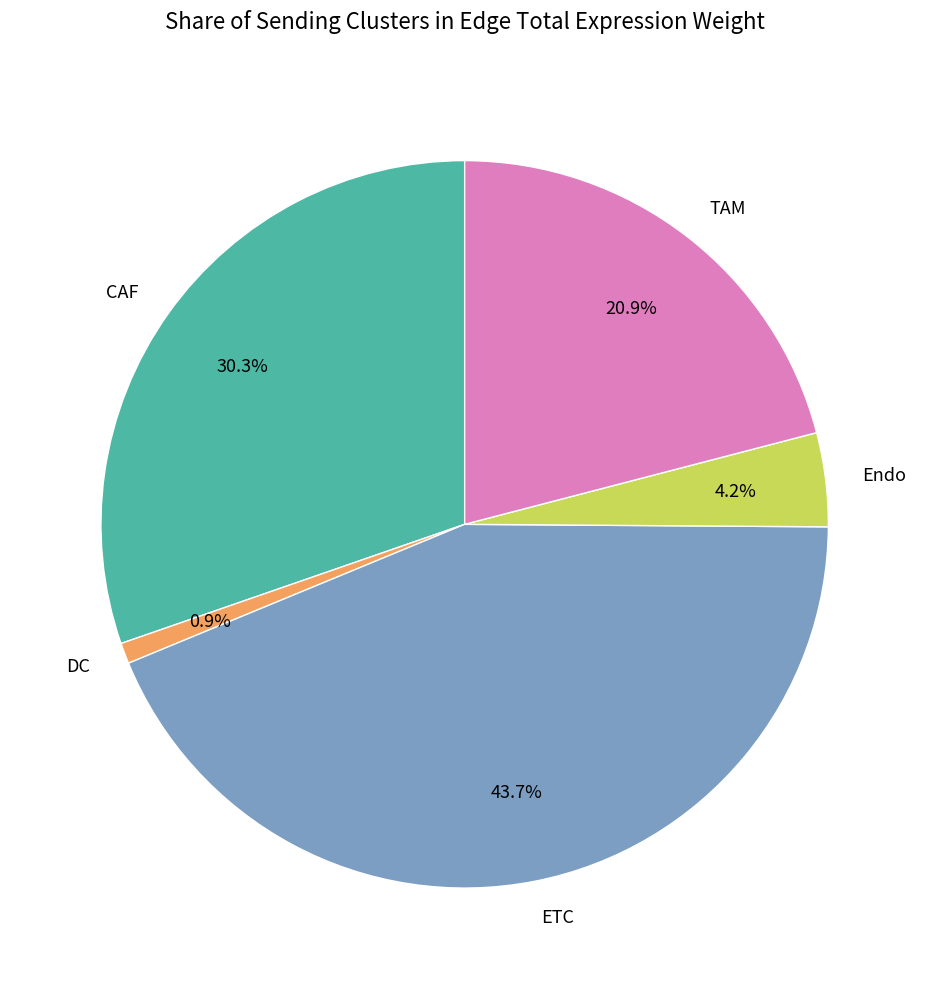

Between ETC and CAF, which is larger?

ETC